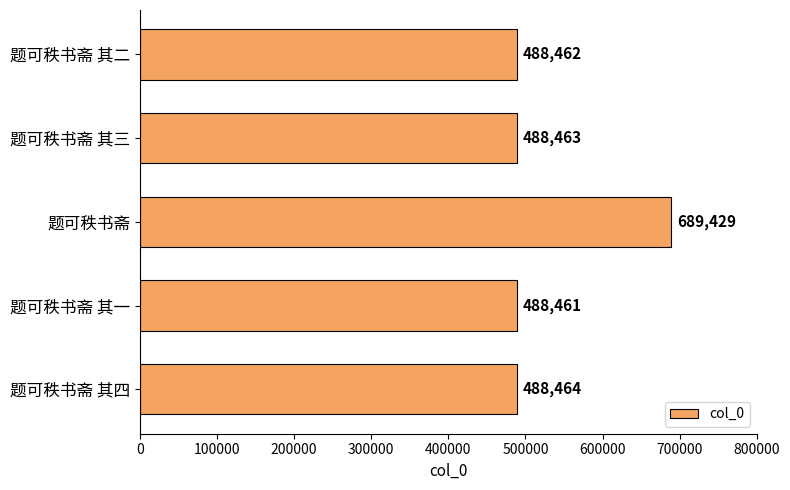

What position from the top is 题可秩书斋?

3